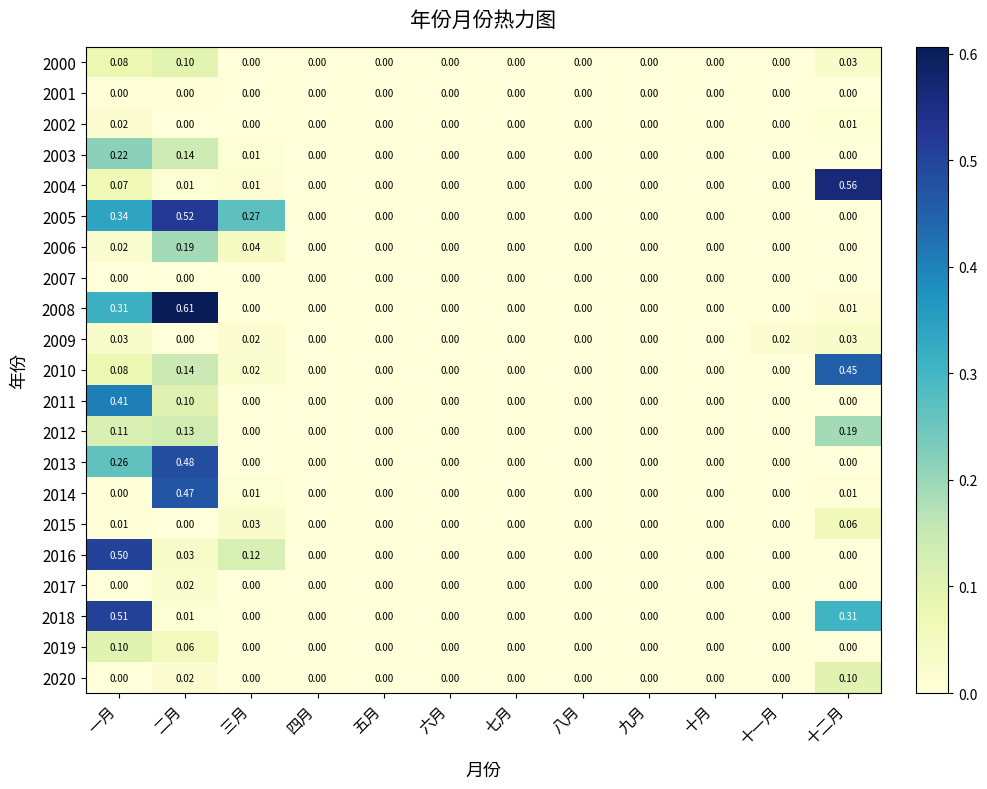

At which category is the sum across all series the highest?

一月